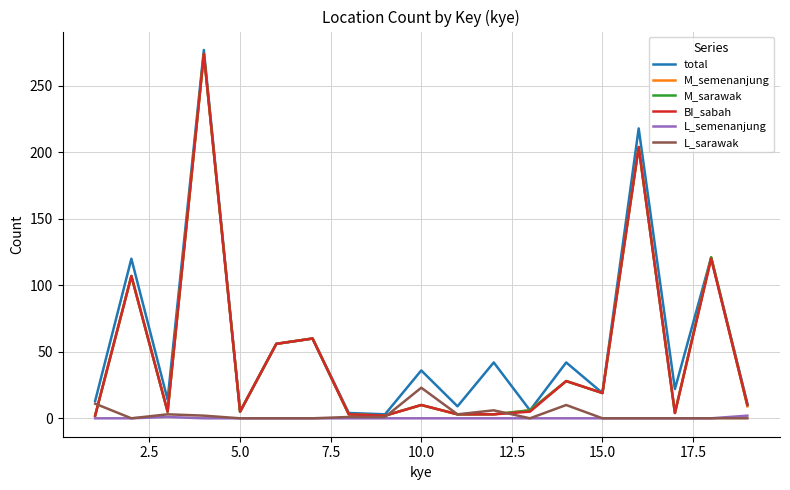

How many lines are shown in the chart?

6